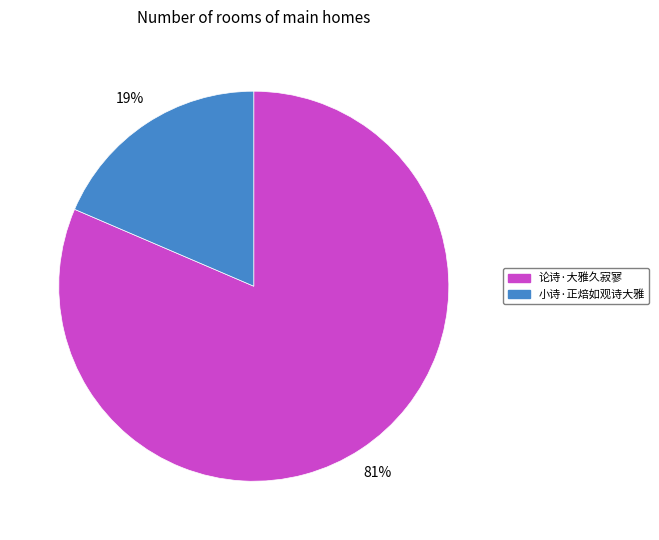

Is 论诗·大雅久寂寥 the majority of the pie?

Yes